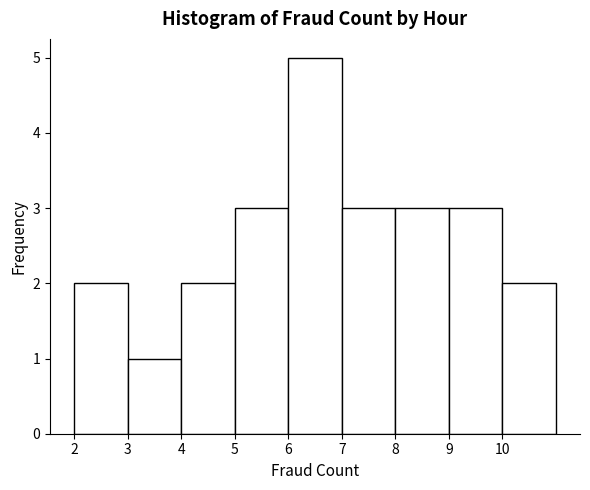

What is the height of the bar covering 8 to 9 on the x-axis? The values are not printed on the chart, so give them approximately, as read against the axis.

3